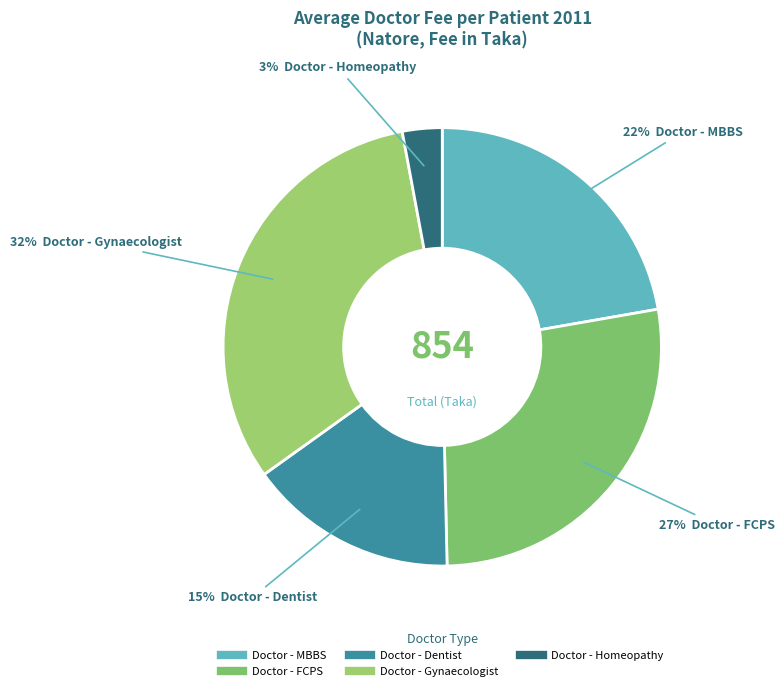

Does Doctor - Dentist account for over 50% of the chart?

No